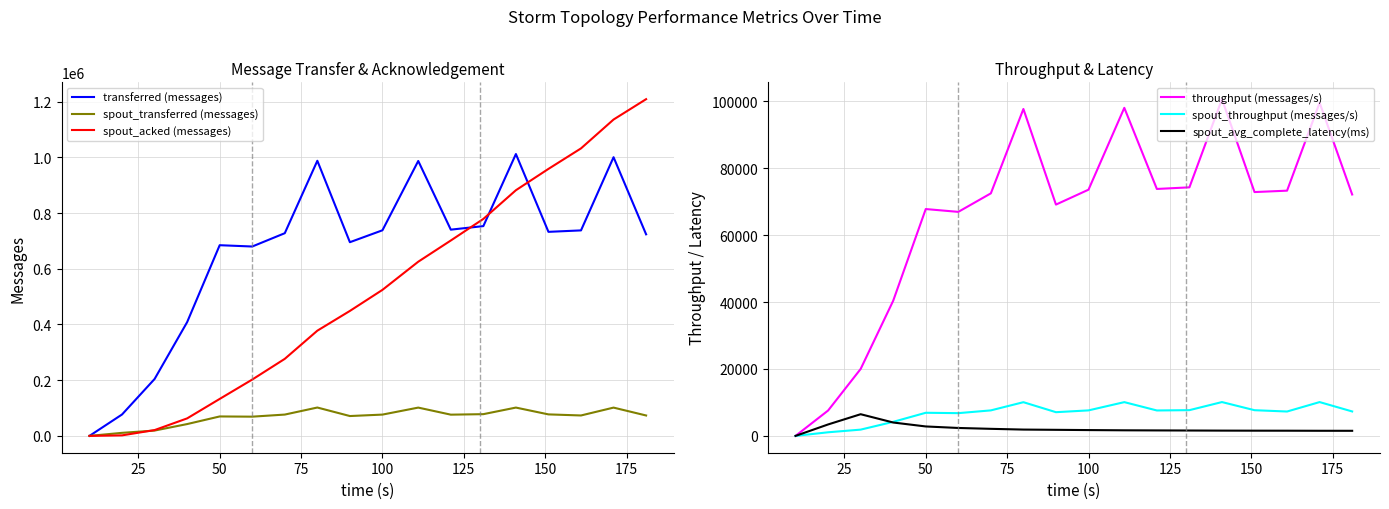

The value of spout_acked (messages) at 50 is 226157. True or false?

False